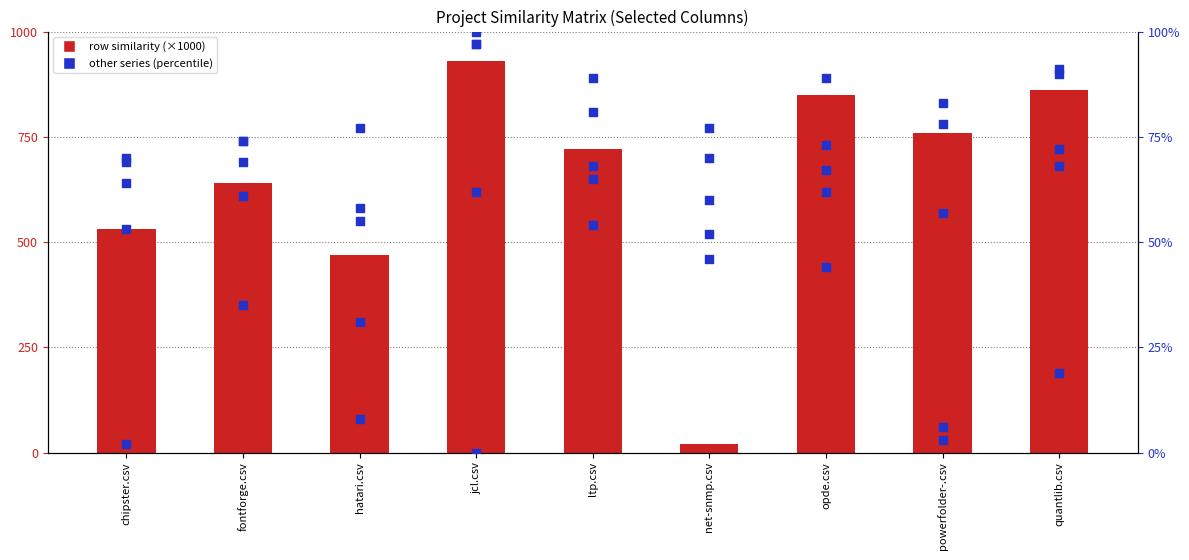

At which category is the sum across all series the highest?

jcl.csv